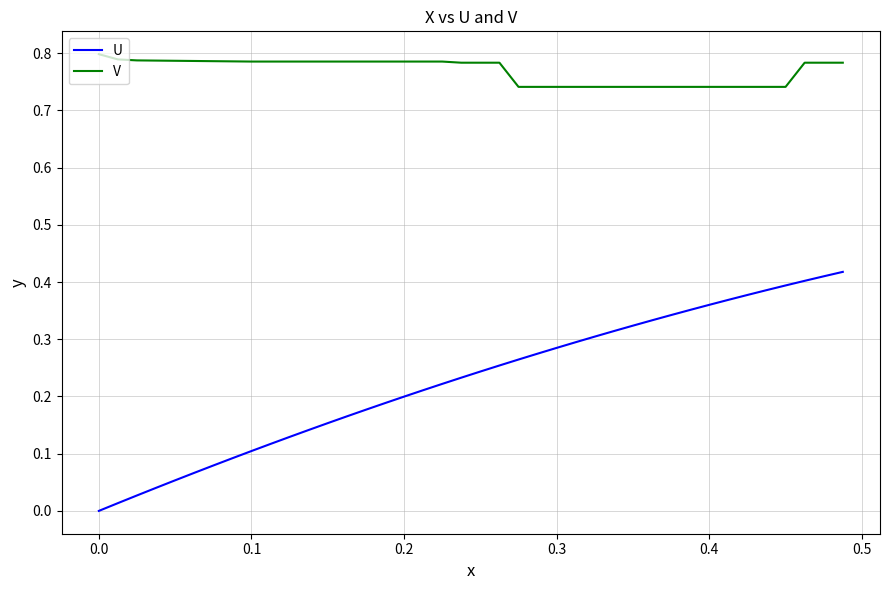

Does the chart display data point markers on the line(s)?

No